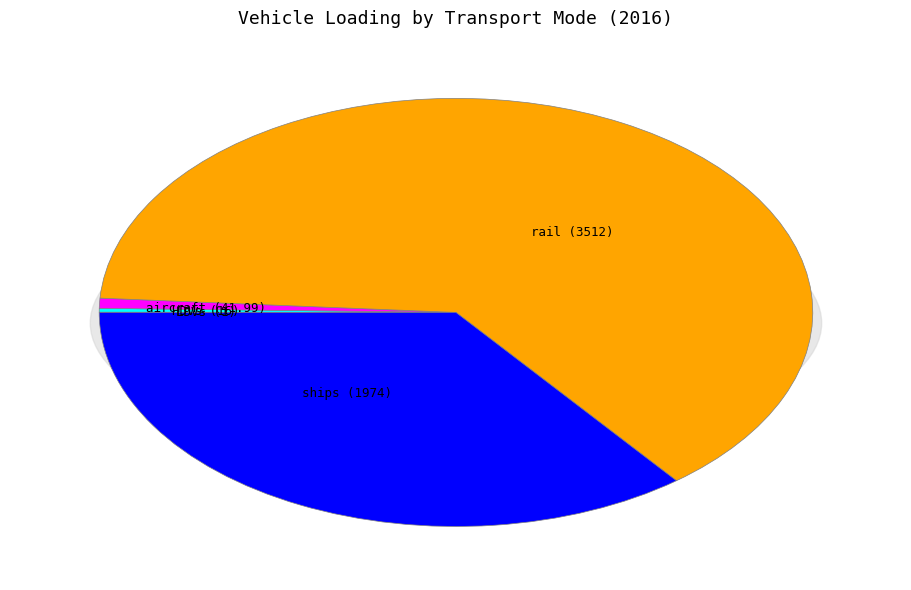

Rank the categories by value from highest to lowest.

rail, ships, aircraft, HDVs, LDVs, motorbikes